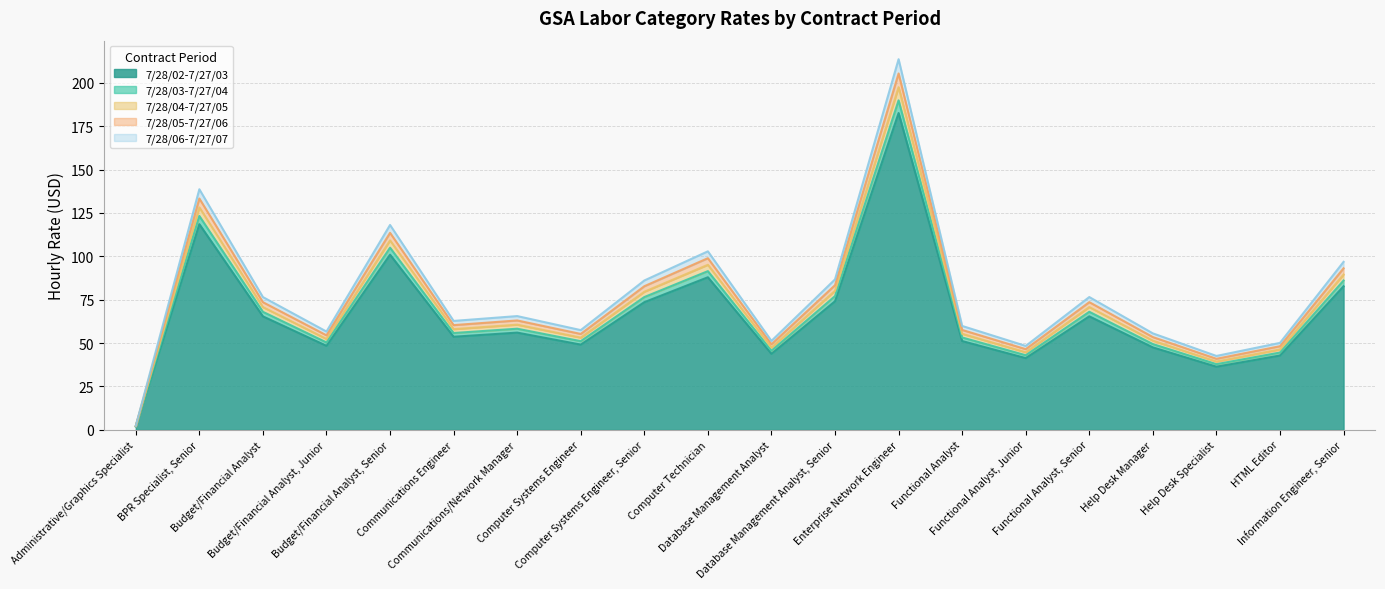

At which category is the sum across all series the highest?

Enterprise Network Engineer